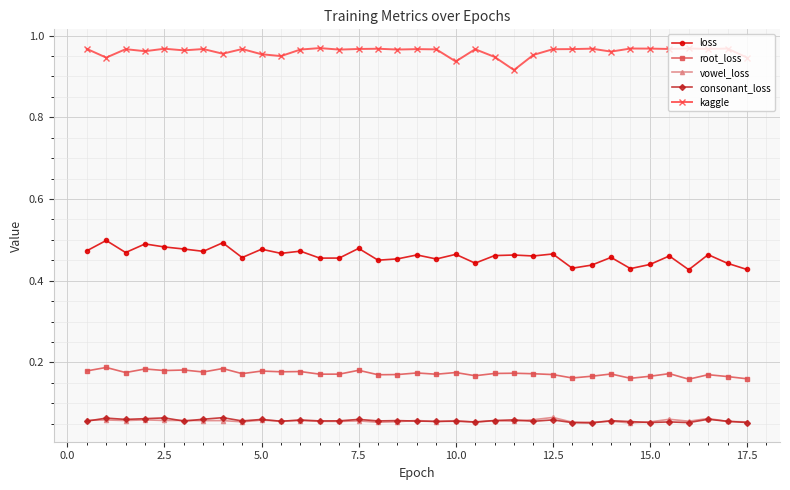

At how many categories does at least one series exceed 0?

35